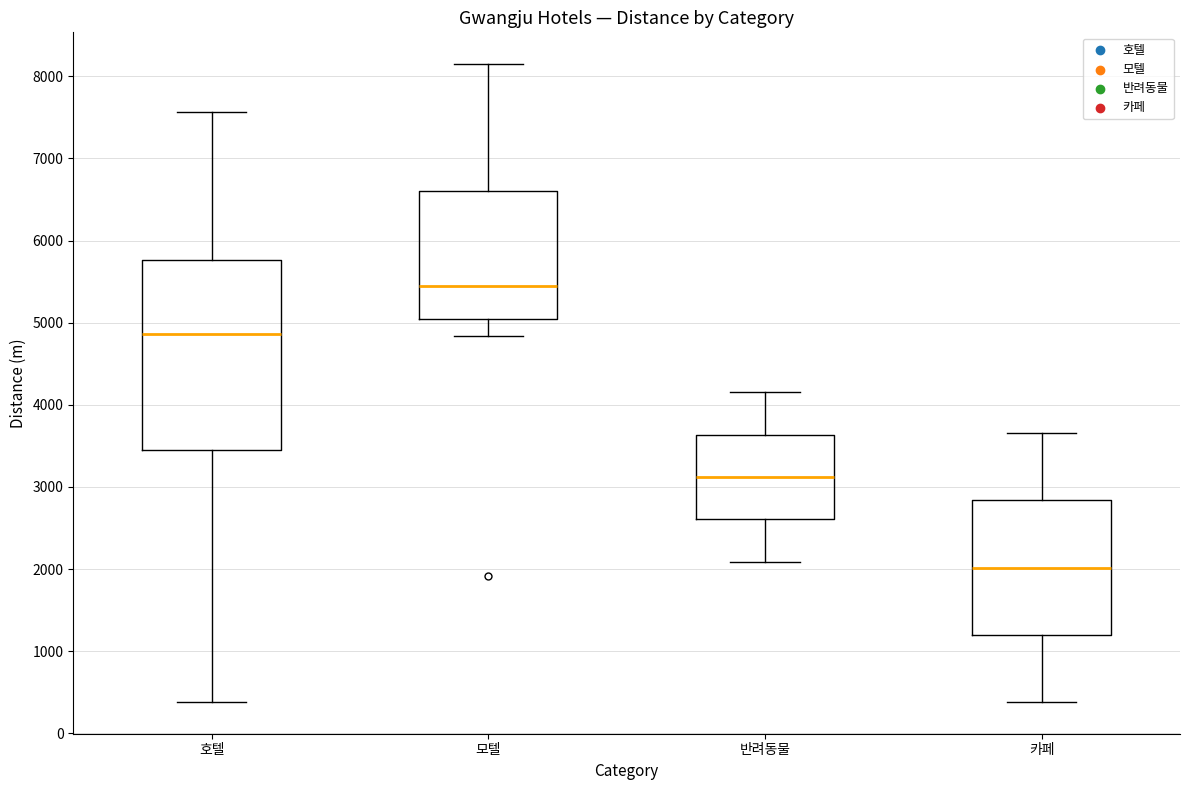

Reading left to right, read every box against the y-axis: the position of its median line, the range the box covers, and the ends of its whiskers. The values are not printed on the chart, so give them approximately, as read against the axis.

호텔: median 4900, box 3400 to 5800, whiskers 400 to 7600
모텔: median 5400, box 5000 to 6600, whiskers 4800 to 8100
반려동물: median 3100, box 2600 to 3600, whiskers 2100 to 4200
카페: median 2000, box 1200 to 2800, whiskers 400 to 3700